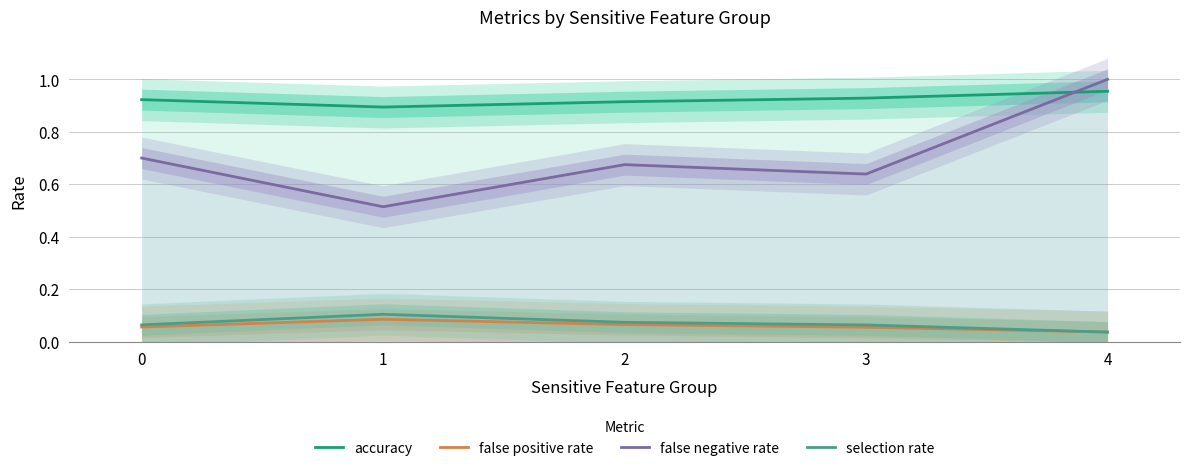

Which category has the highest value across all series?

4